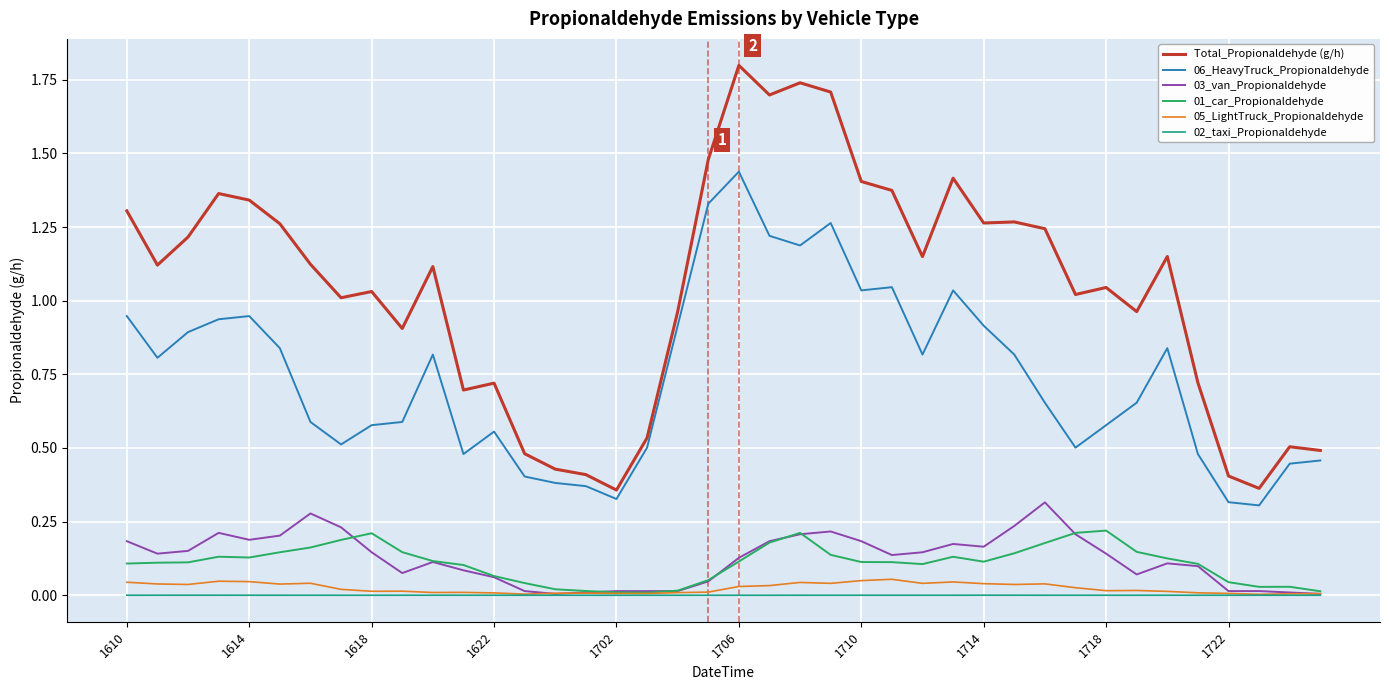

True or false: 06_HeavyTruck_Propionaldehyde and 02_taxi_Propionaldehyde cross at least once.

False